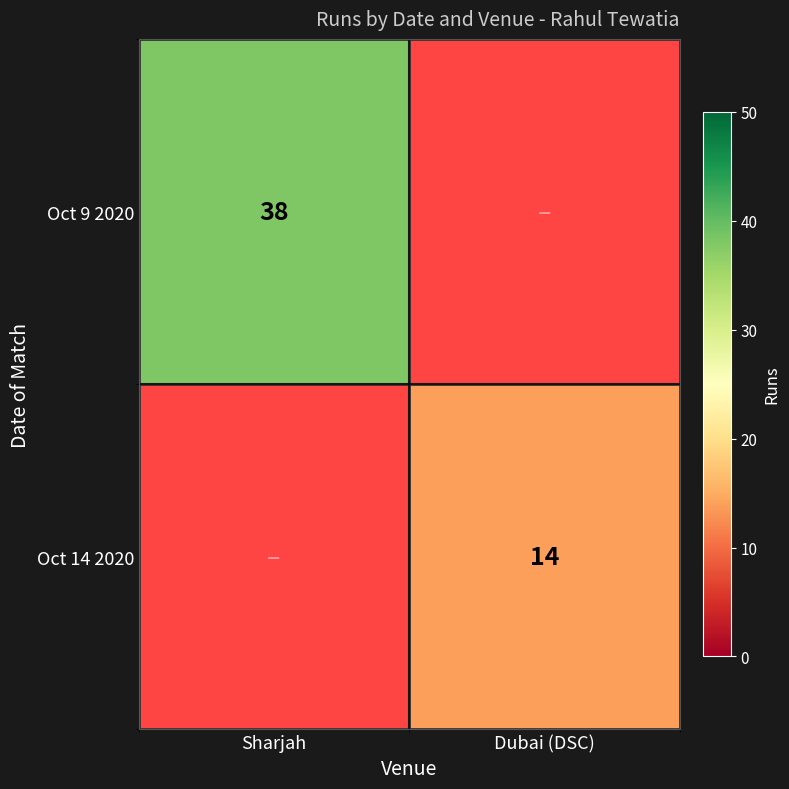

Between Sharjah and Dubai (DSC), which is larger?

Sharjah